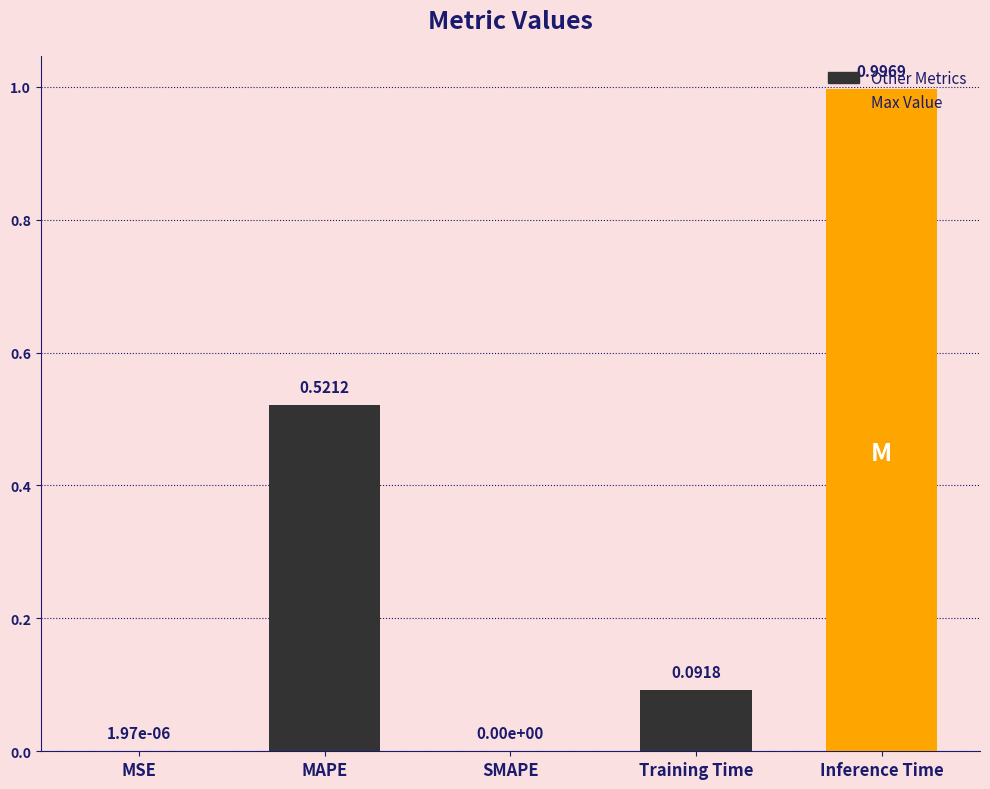

What is the average value?

0.3